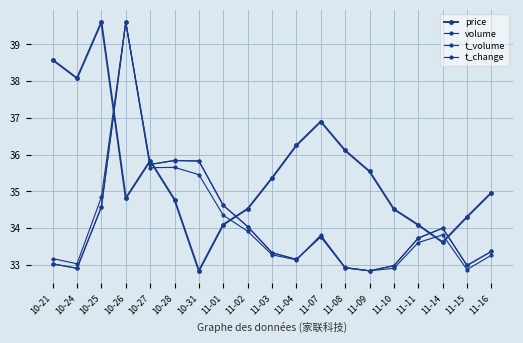

How many lines are shown in the chart?

4